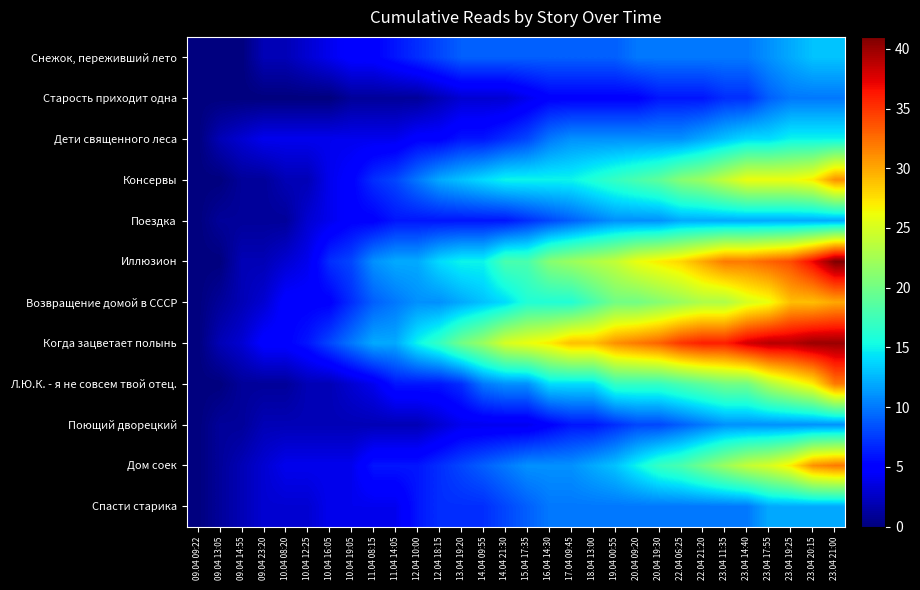

Reading left to right, transcribe all the data shown in this chart.

Снежок, переживший лето: 09.04 09:22=0	09.04 13:05=0	09.04 14:55=0	09.04 23:20=2	10.04 08:20=2	10.04 12:25=3	10.04 16:05=4	10.04 19:05=5	11.04 08:15=5	11.04 14:05=6	12.04 10:00=7	12.04 18:15=8	13.04 19:20=9	14.04 09:55=9	14.04 21:30=9	15.04 17:35=9	16.04 14:30=9	17.04 09:45=9	18.04 13:00=9	19.04 00:55=9	20.04 09:20=10	20.04 19:30=10	22.04 06:25=10	22.04 21:20=10	23.04 11:35=10	23.04 14:40=10	23.04 17:55=11	23.04 19:25=12	23.04 20:15=13	23.04 21:00=13
Старость приходит одна: 09.04 09:22=0	09.04 13:05=0	09.04 14:55=0	09.04 23:20=0	10.04 08:20=0	10.04 12:25=0	10.04 16:05=0	10.04 19:05=1	11.04 08:15=1	11.04 14:05=1	12.04 10:00=1	12.04 18:15=2	13.04 19:20=3	14.04 09:55=3	14.04 21:30=3	15.04 17:35=4	16.04 14:30=5	17.04 09:45=5	18.04 13:00=5	19.04 00:55=5	20.04 09:20=5	20.04 19:30=6	22.04 06:25=6	22.04 21:20=6	23.04 11:35=7	23.04 14:40=7	23.04 17:55=9	23.04 19:25=10	23.04 20:15=10	23.04 21:00=10
Дети священного леса: 09.04 09:22=0	09.04 13:05=2	09.04 14:55=3	09.04 23:20=4	10.04 08:20=4	10.04 12:25=4	10.04 16:05=4	10.04 19:05=4	11.04 08:15=4	11.04 14:05=4	12.04 10:00=5	12.04 18:15=5	13.04 19:20=6	14.04 09:55=6	14.04 21:30=7	15.04 17:35=8	16.04 14:30=10	17.04 09:45=11	18.04 13:00=11	19.04 00:55=11	20.04 09:20=11	20.04 19:30=11	22.04 06:25=11	22.04 21:20=12	23.04 11:35=13	23.04 14:40=14	23.04 17:55=14	23.04 19:25=15	23.04 20:15=15	23.04 21:00=15
Консервы: 09.04 09:22=0	09.04 13:05=0	09.04 14:55=1	09.04 23:20=1	10.04 08:20=2	10.04 12:25=2	10.04 16:05=4	10.04 19:05=5	11.04 08:15=7	11.04 14:05=8	12.04 10:00=10	12.04 18:15=12	13.04 19:20=13	14.04 09:55=14	14.04 21:30=15	15.04 17:35=15	16.04 14:30=15	17.04 09:45=15	18.04 13:00=16	19.04 00:55=17	20.04 09:20=18	20.04 19:30=19	22.04 06:25=21	22.04 21:20=22	23.04 11:35=24	23.04 14:40=26	23.04 17:55=26	23.04 19:25=26	23.04 20:15=27	23.04 21:00=31
Поездка: 09.04 09:22=0	09.04 13:05=1	09.04 14:55=1	09.04 23:20=1	10.04 08:20=1	10.04 12:25=3	10.04 16:05=4	10.04 19:05=5	11.04 08:15=5	11.04 14:05=6	12.04 10:00=6	12.04 18:15=6	13.04 19:20=6	14.04 09:55=6	14.04 21:30=6	15.04 17:35=7	16.04 14:30=8	17.04 09:45=9	18.04 13:00=10	19.04 00:55=11	20.04 09:20=11	20.04 19:30=11	22.04 06:25=12	22.04 21:20=12	23.04 11:35=12	23.04 14:40=12	23.04 17:55=12	23.04 19:25=12	23.04 20:15=12	23.04 21:00=12
Иллюзион: 09.04 09:22=0	09.04 13:05=0	09.04 14:55=2	09.04 23:20=2	10.04 08:20=3	10.04 12:25=4	10.04 16:05=7	10.04 19:05=8	11.04 08:15=11	11.04 14:05=12	12.04 10:00=12	12.04 18:15=14	13.04 19:20=15	14.04 09:55=15	14.04 21:30=18	15.04 17:35=18	16.04 14:30=21	17.04 09:45=22	18.04 13:00=23	19.04 00:55=24	20.04 09:20=26	20.04 19:30=27	22.04 06:25=28	22.04 21:20=30	23.04 11:35=32	23.04 14:40=32	23.04 17:55=33	23.04 19:25=34	23.04 20:15=37	23.04 21:00=41
Возвращение домой в СССР: 09.04 09:22=0	09.04 13:05=1	09.04 14:55=2	09.04 23:20=3	10.04 08:20=5	10.04 12:25=5	10.04 16:05=5	10.04 19:05=7	11.04 08:15=9	11.04 14:05=10	12.04 10:00=11	12.04 18:15=11	13.04 19:20=12	14.04 09:55=13	14.04 21:30=14	15.04 17:35=16	16.04 14:30=16	17.04 09:45=16	18.04 13:00=18	19.04 00:55=20	20.04 09:20=20	20.04 19:30=21	22.04 06:25=22	22.04 21:20=23	23.04 11:35=23	23.04 14:40=25	23.04 17:55=26	23.04 19:25=29	23.04 20:15=29	23.04 21:00=30
Когда зацветает полынь: 09.04 09:22=0	09.04 13:05=2	09.04 14:55=3	09.04 23:20=5	10.04 08:20=5	10.04 12:25=6	10.04 16:05=8	10.04 19:05=10	11.04 08:15=12	11.04 14:05=12	12.04 10:00=15	12.04 18:15=17	13.04 19:20=20	14.04 09:55=22	14.04 21:30=25	15.04 17:35=26	16.04 14:30=27	17.04 09:45=29	18.04 13:00=29	19.04 00:55=31	20.04 09:20=32	20.04 19:30=33	22.04 06:25=35	22.04 21:20=36	23.04 11:35=36	23.04 14:40=38	23.04 17:55=39	23.04 19:25=39	23.04 20:15=40	23.04 21:00=40
Л.Ю.К. - я не совсем твой отец.: 09.04 09:22=0	09.04 13:05=0	09.04 14:55=1	09.04 23:20=1	10.04 08:20=1	10.04 12:25=2	10.04 16:05=2	10.04 19:05=3	11.04 08:15=4	11.04 14:05=6	12.04 10:00=6	12.04 18:15=6	13.04 19:20=7	14.04 09:55=10	14.04 21:30=11	15.04 17:35=11	16.04 14:30=14	17.04 09:45=14	18.04 13:00=14	19.04 00:55=17	20.04 09:20=17	20.04 19:30=17	22.04 06:25=18	22.04 21:20=19	23.04 11:35=20	23.04 14:40=20	23.04 17:55=23	23.04 19:25=25	23.04 20:15=27	23.04 21:00=32
Поющий дворецкий: 09.04 09:22=0	09.04 13:05=1	09.04 14:55=1	09.04 23:20=2	10.04 08:20=2	10.04 12:25=2	10.04 16:05=2	10.04 19:05=2	11.04 08:15=2	11.04 14:05=2	12.04 10:00=2	12.04 18:15=3	13.04 19:20=4	14.04 09:55=4	14.04 21:30=4	15.04 17:35=4	16.04 14:30=5	17.04 09:45=6	18.04 13:00=6	19.04 00:55=7	20.04 09:20=8	20.04 19:30=8	22.04 06:25=9	22.04 21:20=10	23.04 11:35=11	23.04 14:40=11	23.04 17:55=11	23.04 19:25=11	23.04 20:15=11	23.04 21:00=11
Дом соек: 09.04 09:22=0	09.04 13:05=1	09.04 14:55=2	09.04 23:20=3	10.04 08:20=4	10.04 12:25=4	10.04 16:05=4	10.04 19:05=4	11.04 08:15=6	11.04 14:05=6	12.04 10:00=6	12.04 18:15=7	13.04 19:20=8	14.04 09:55=9	14.04 21:30=10	15.04 17:35=11	16.04 14:30=11	17.04 09:45=11	18.04 13:00=12	19.04 00:55=13	20.04 09:20=15	20.04 19:30=17	22.04 06:25=18	22.04 21:20=20	23.04 11:35=22	23.04 14:40=24	23.04 17:55=25	23.04 19:25=27	23.04 20:15=31	23.04 21:00=32
Спасти старика: 09.04 09:22=0	09.04 13:05=1	09.04 14:55=2	09.04 23:20=3	10.04 08:20=3	10.04 12:25=3	10.04 16:05=4	10.04 19:05=4	11.04 08:15=4	11.04 14:05=4	12.04 10:00=6	12.04 18:15=7	13.04 19:20=7	14.04 09:55=7	14.04 21:30=8	15.04 17:35=9	16.04 14:30=10	17.04 09:45=10	18.04 13:00=10	19.04 00:55=10	20.04 09:20=10	20.04 19:30=10	22.04 06:25=10	22.04 21:20=10	23.04 11:35=10	23.04 14:40=10	23.04 17:55=12	23.04 19:25=12	23.04 20:15=12	23.04 21:00=12